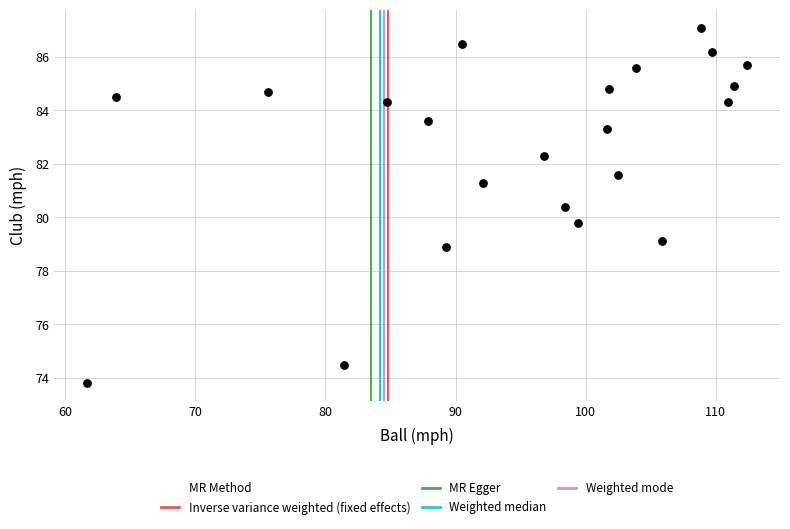

What Y value in the scatter plot is closest to 80?

79.8